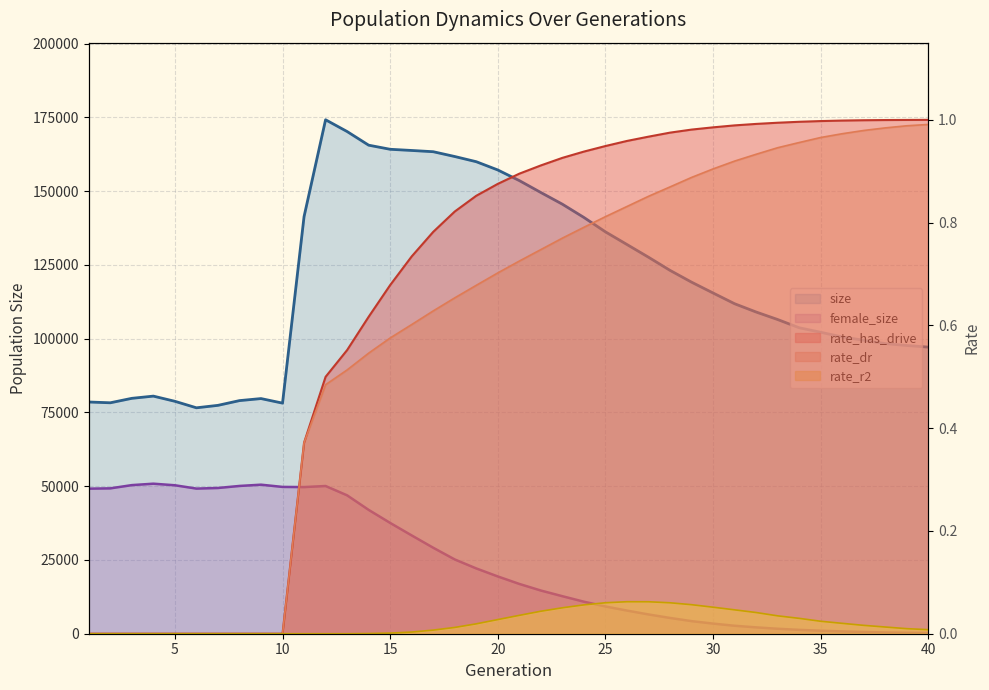

How many interior local valleys does the size series have?

3